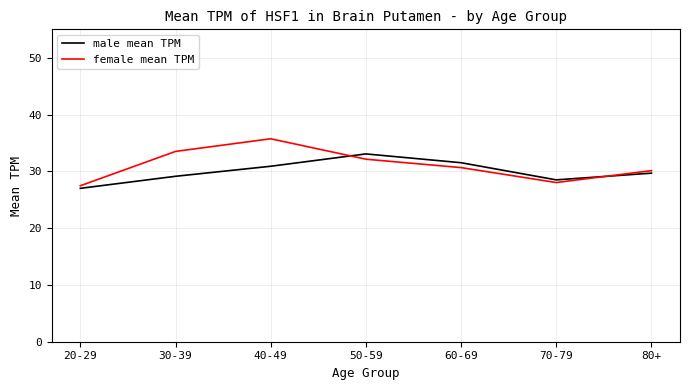

Between 60-69 and 80+, which series saw the biggest shift?

male mean TPM